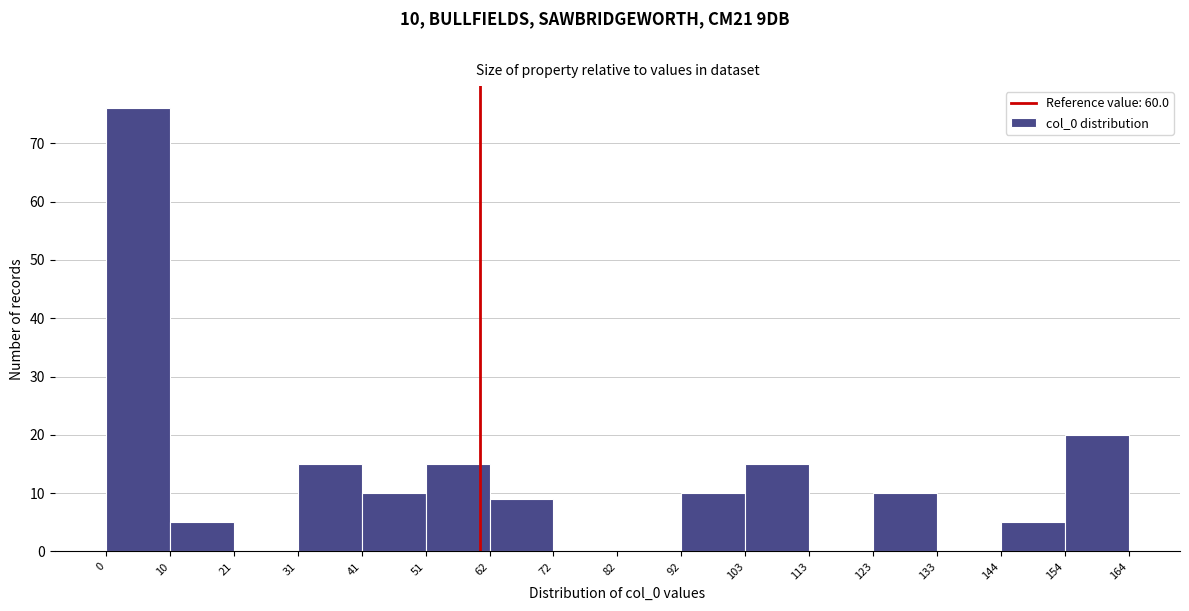

Over which range of the x-axis is the bar tallest?

0 to 10